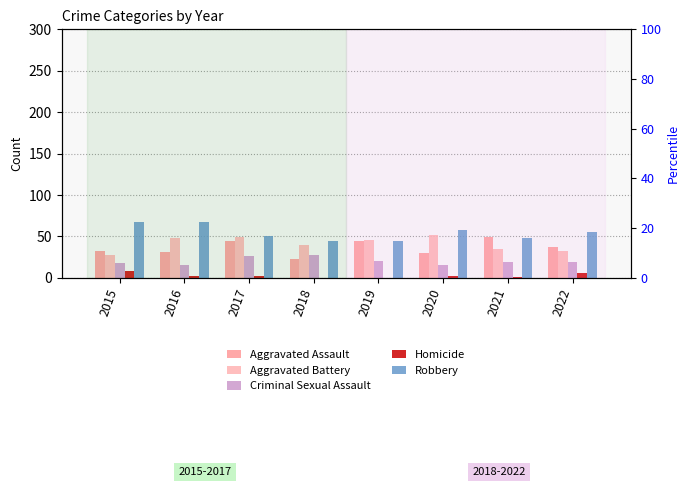

At 2022, list the series in order from largest to smallest.

Robbery, Aggravated Assault, Aggravated Battery, Criminal Sexual Assault, Homicide